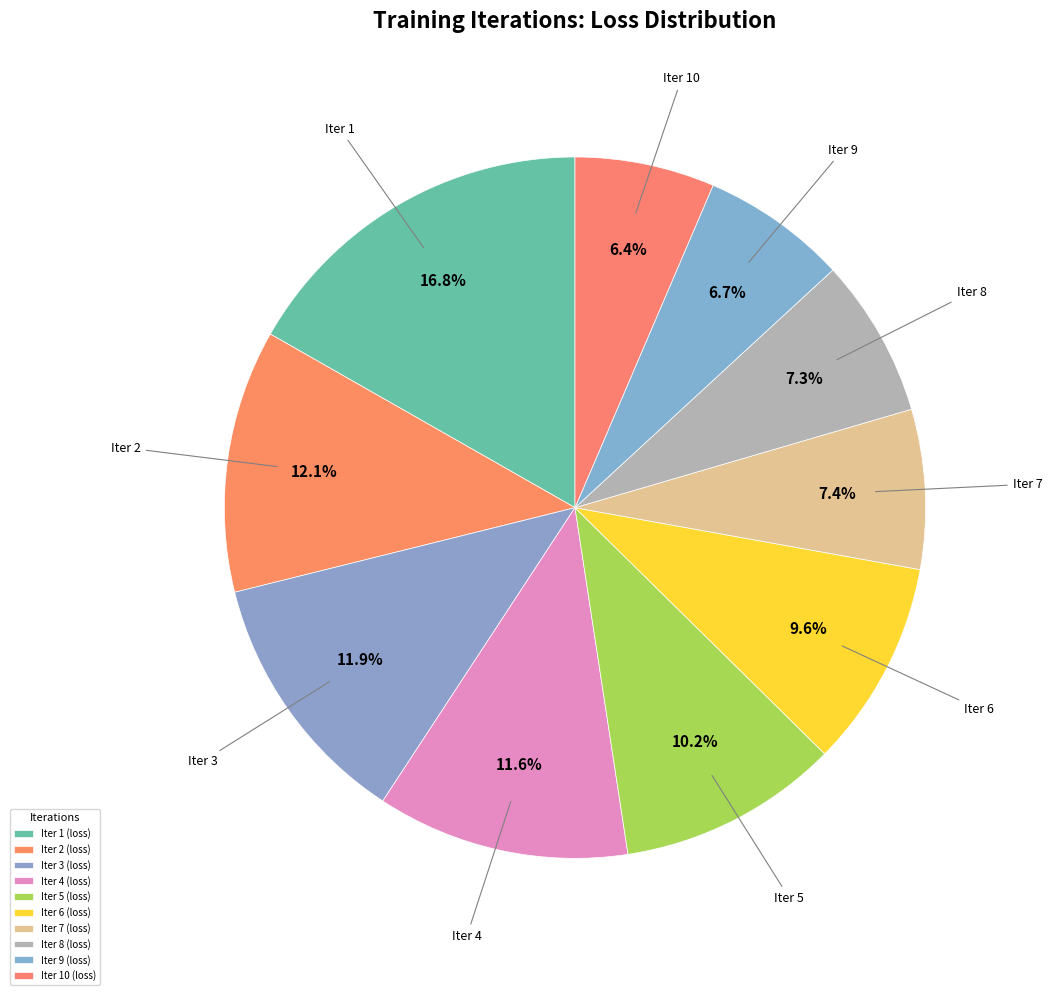

Does Iter 4 represent more than half of the total?

No